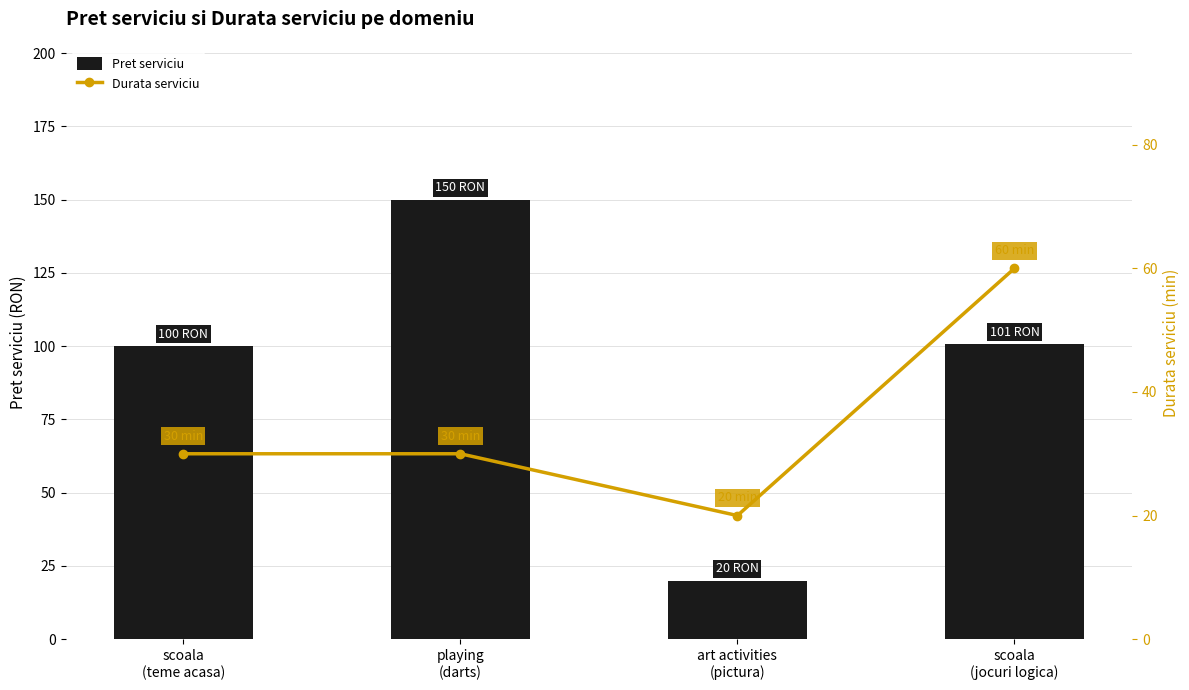

What is the label of the 3rd bar from the left?

art activities
(pictura)